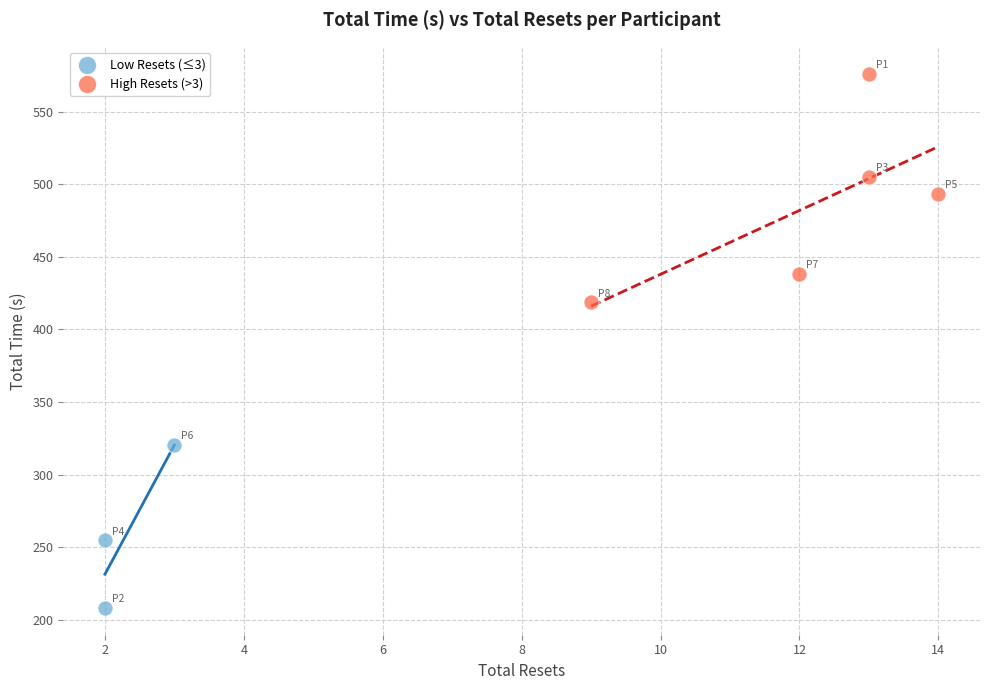

Which series has the widest spread of Y values?

High Resets (>3)